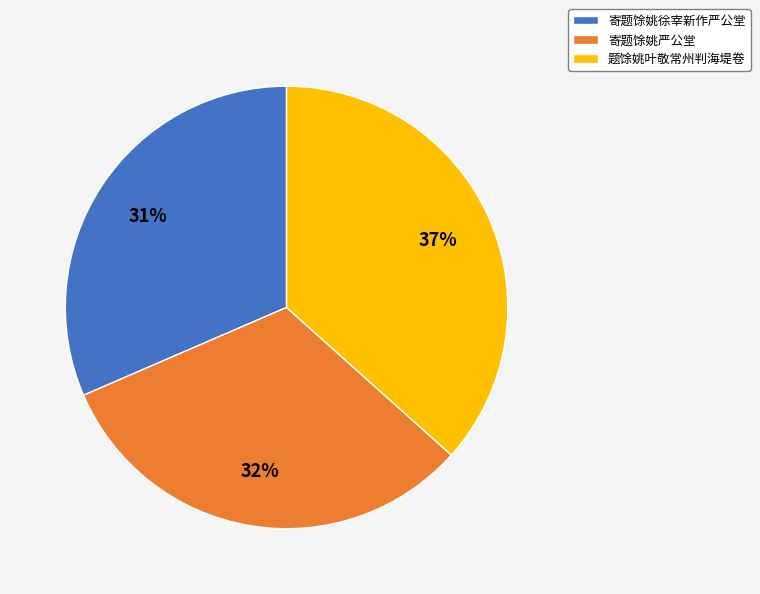

To the nearest percent, what percentage of the pie is 寄题馀姚严公堂?

32%